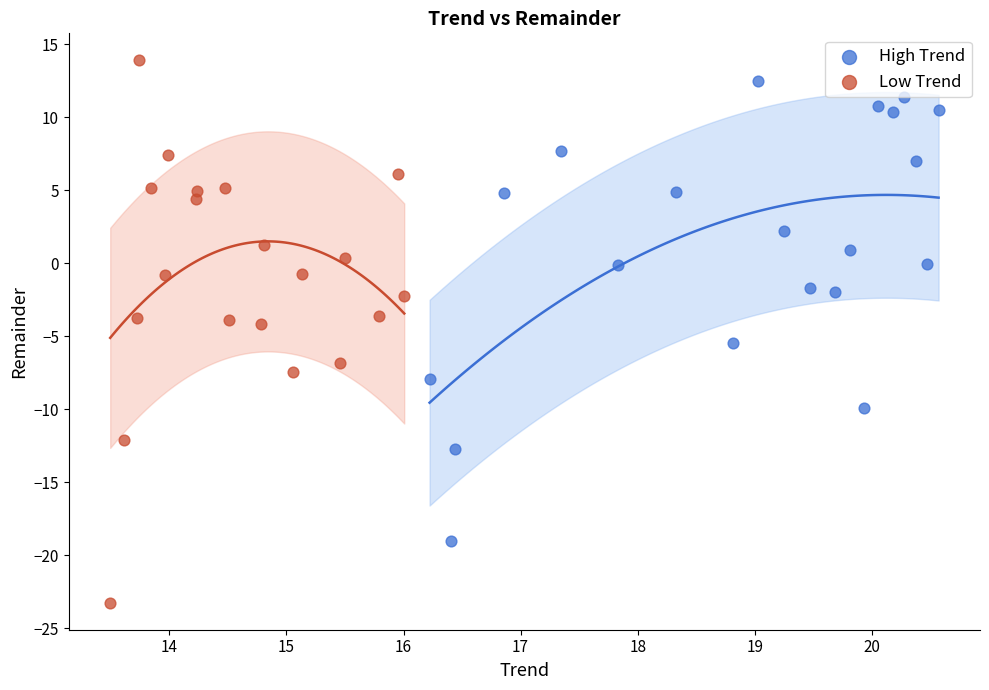

Which series has the widest spread of Y values?

Low Trend